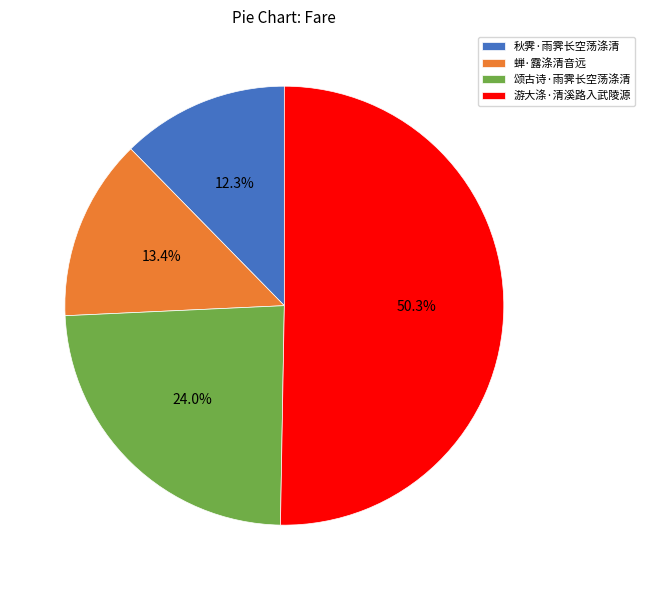

True or false: 秋霁·雨霁长空荡涤清 accounts for 12% of the total.

True